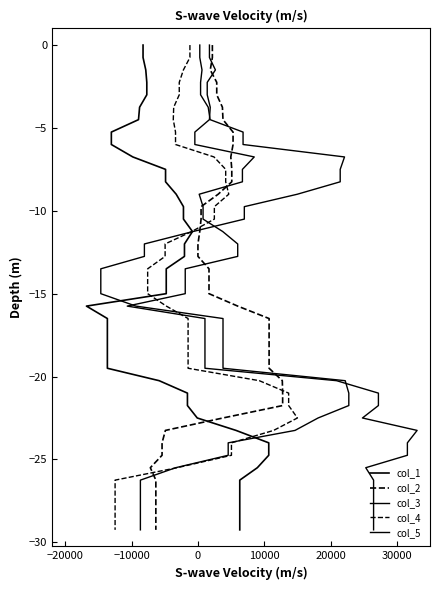

Does the chart display data point markers on the line(s)?

No